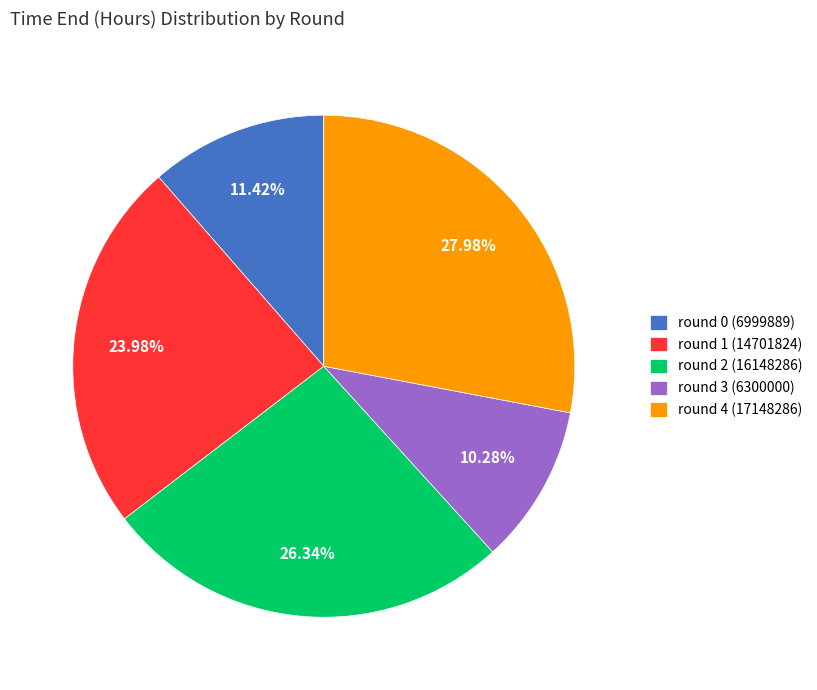

What percentage is the round 0 (6999889) slice, to the nearest percent?

11%